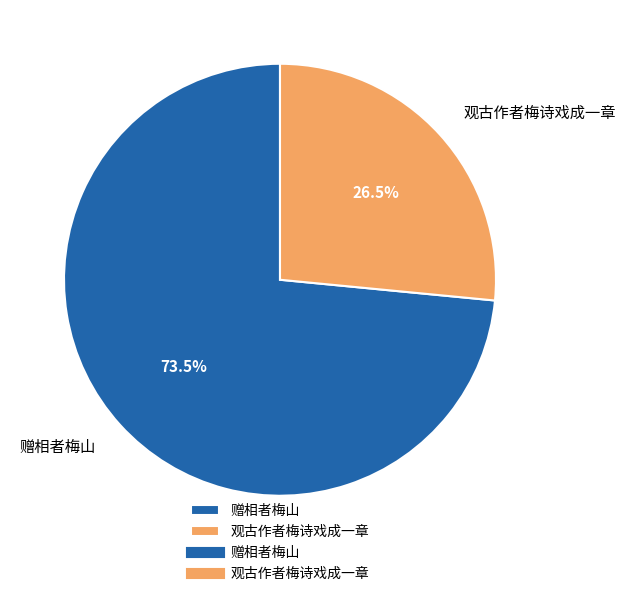

Approximately how many times larger is the value at 观古作者梅诗戏成一章 compared to 赠相者梅山?

0.4